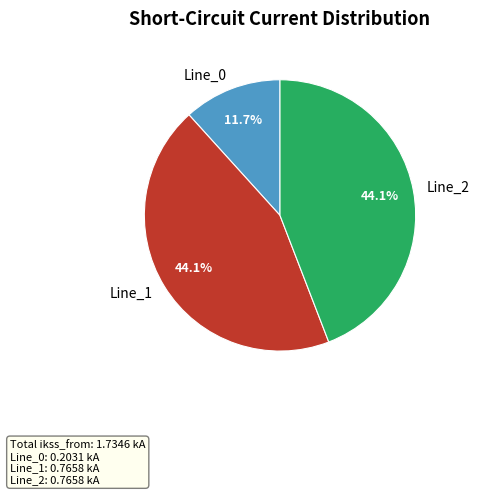

Is there any slice that represents more than half of the pie?

No